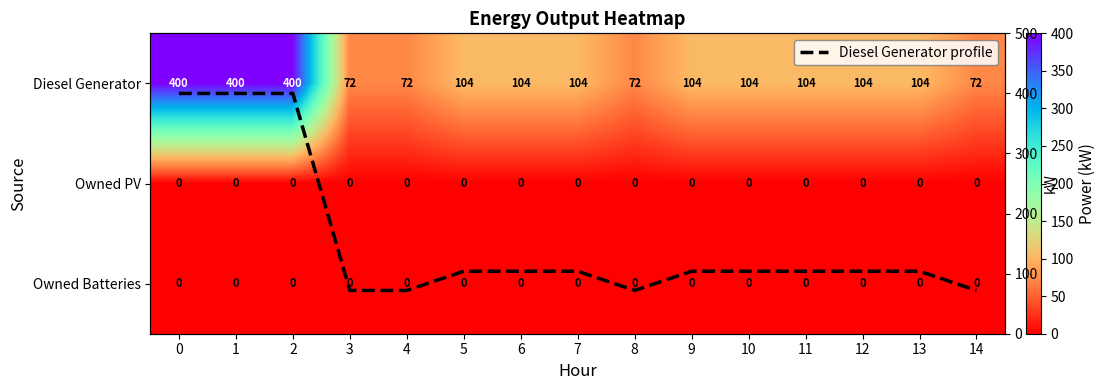

The value of Owned PV at 11 is 0. True or false?

True